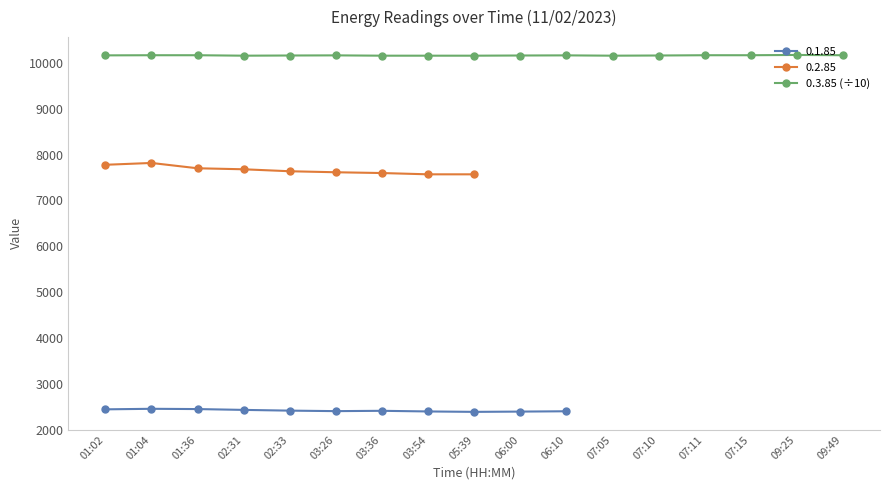

Approximately how many times larger is the value at 03:26 compared to 01:04?

1.0